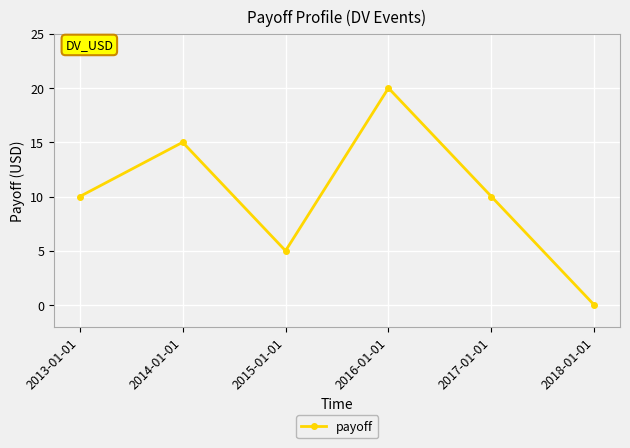

Reading right to left, what are all the values shown in this chart?

2018-01-01=0	2017-01-01=10	2016-01-01=20	2015-01-01=5	2014-01-01=15	2013-01-01=10